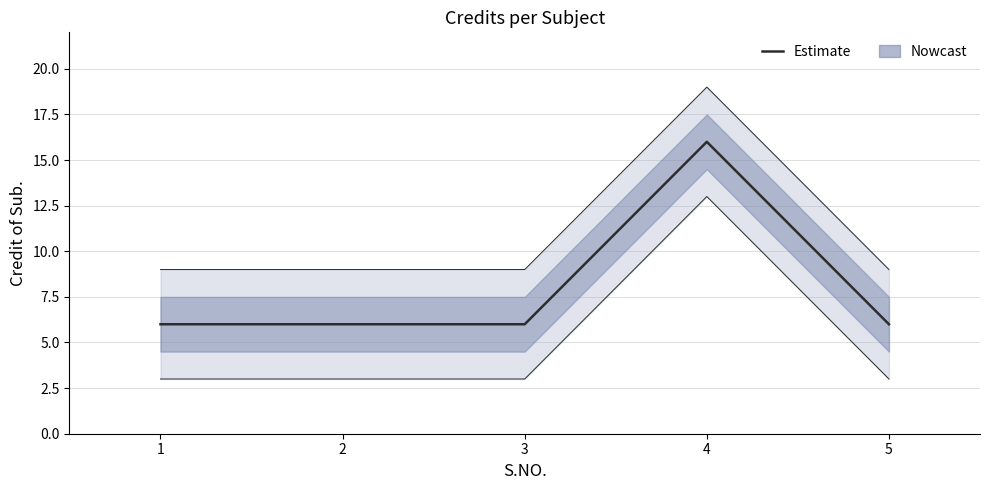

What is the greatest value displayed?

16